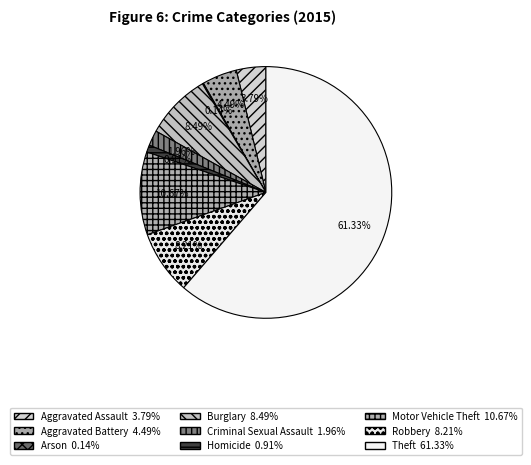

What percentage is the Criminal Sexual Assault slice, to the nearest percent?

2%